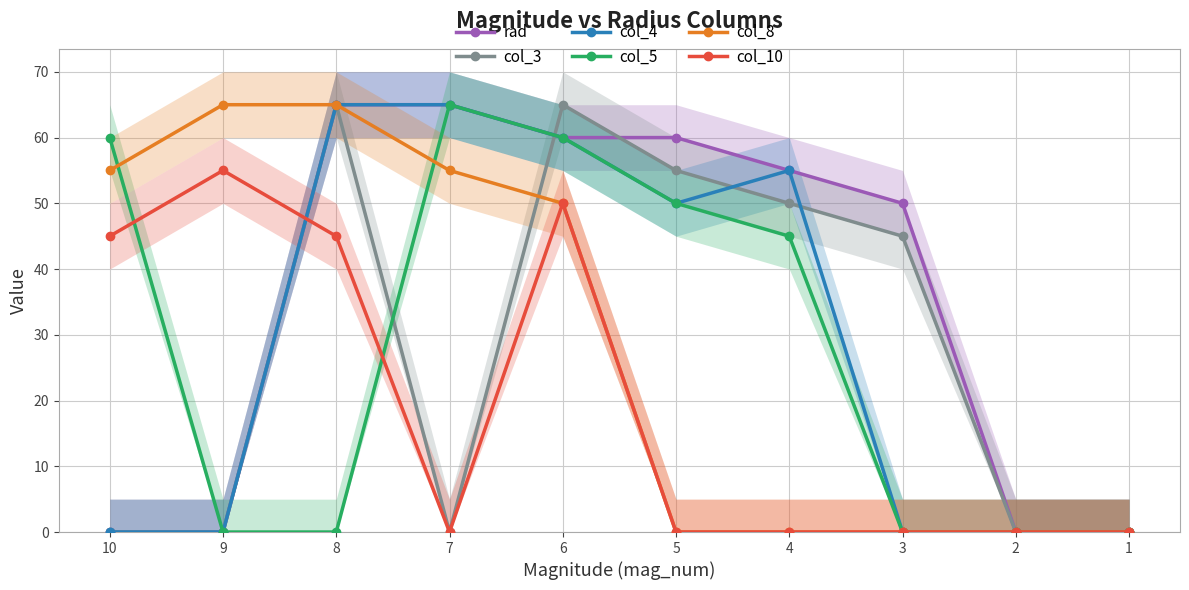

What are all the series names shown in the legend?

rad, col_3, col_4, col_5, col_8, col_10